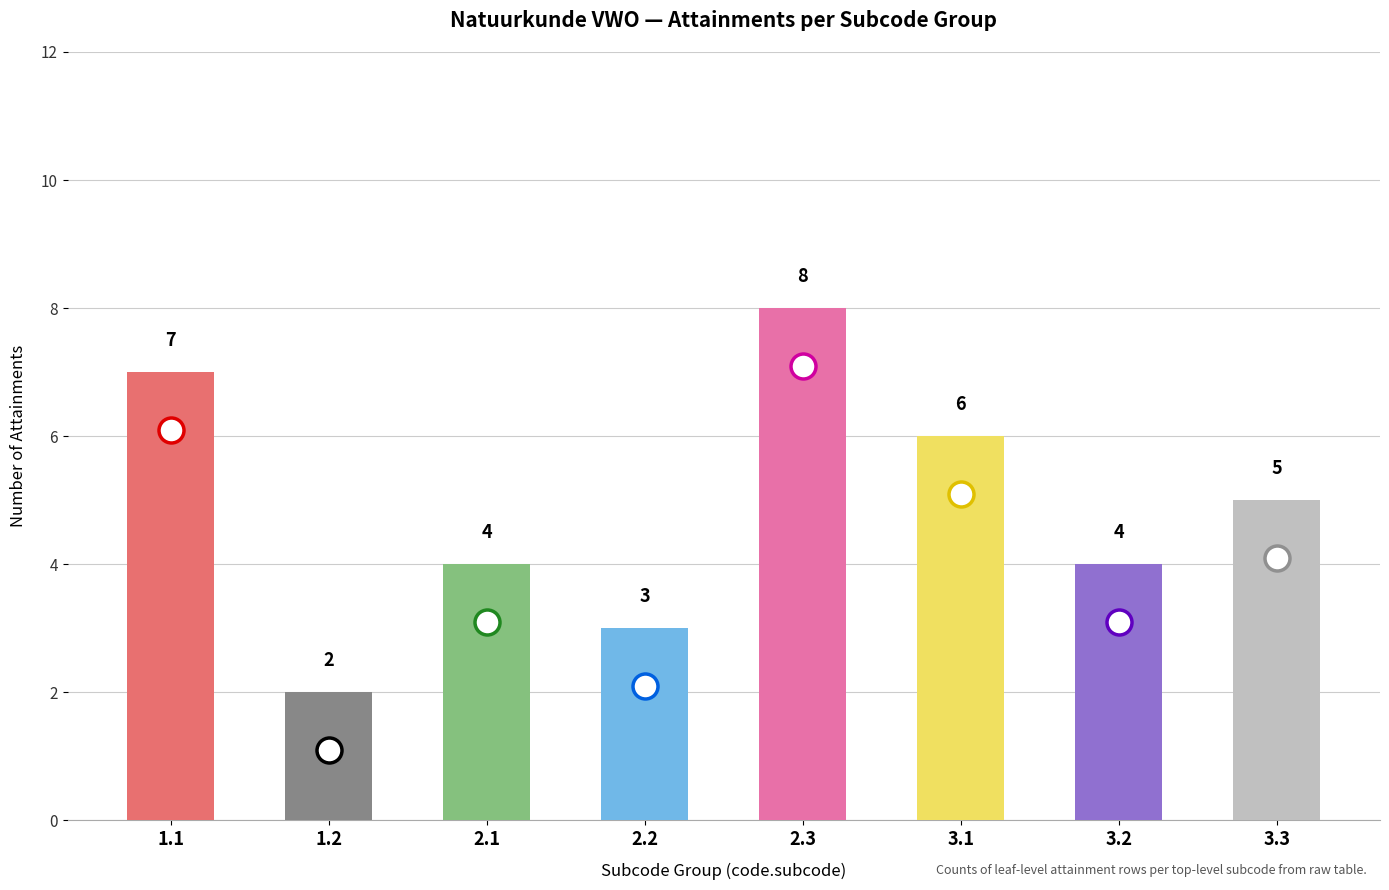

Is it true that the value at 6 is 19?

False